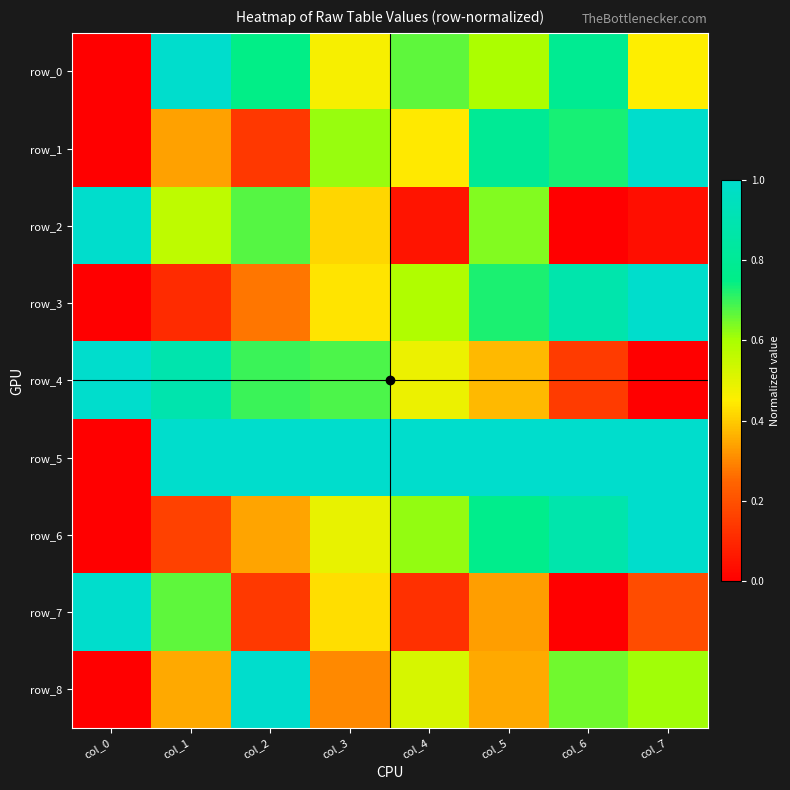

Is it true that row_6 equals -0.6 at col_0?

False